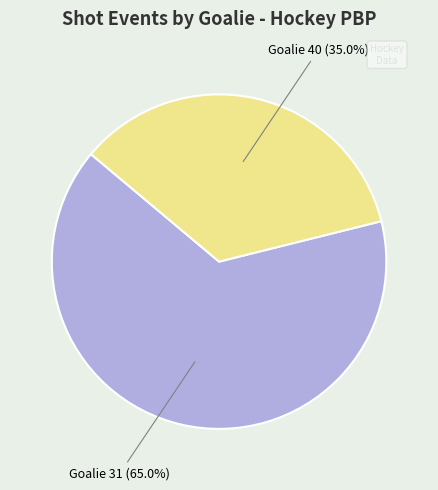

Is there any slice that represents more than half of the pie?

Yes